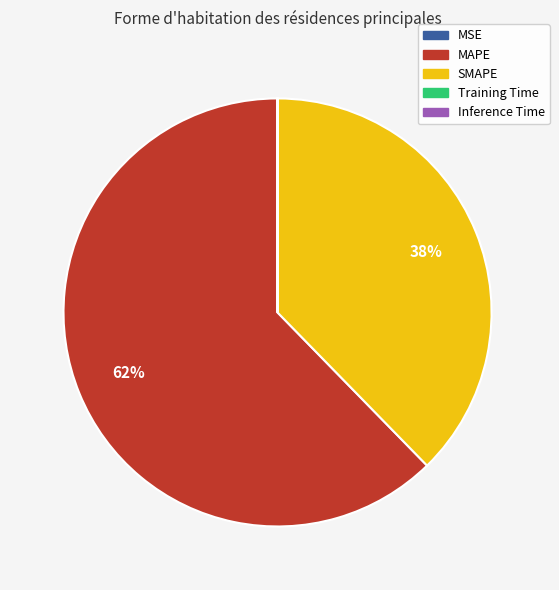

To the nearest percent, what is the average slice percentage?

20%